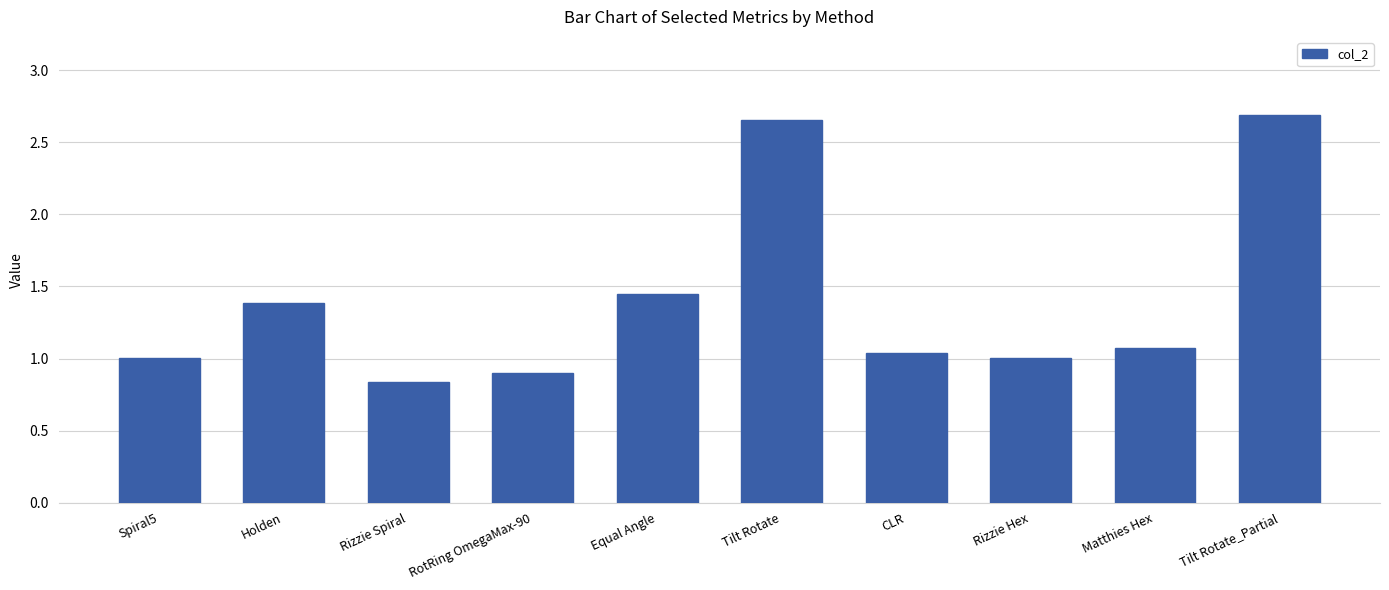

What is the ratio of the value at Tilt Rotate_Partial to the value at Matthies Hex?

2.5